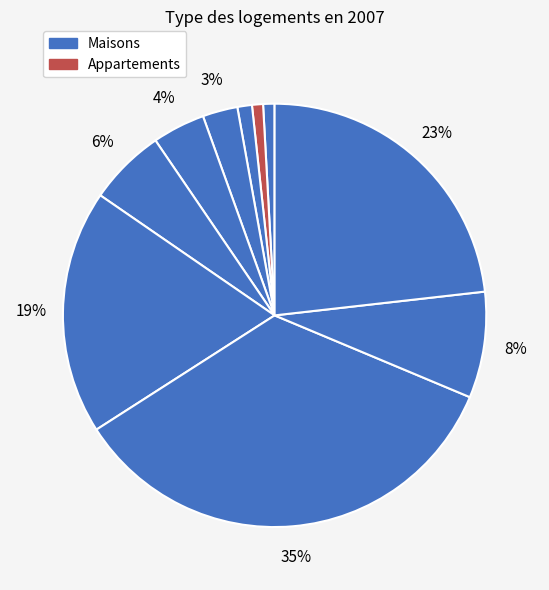

Is there any slice that represents more than half of the pie?

No